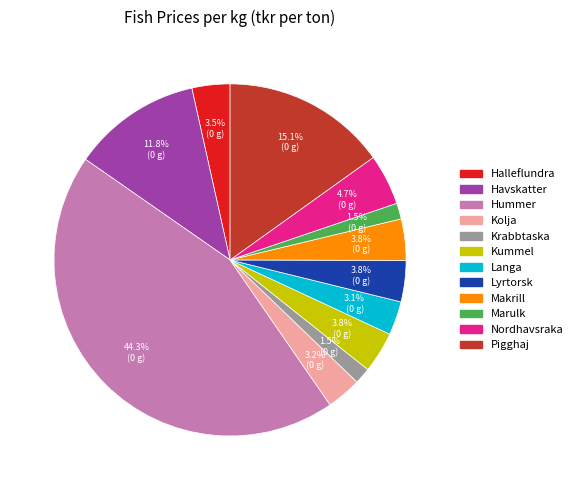

To the nearest percent, what is the combined percentage of Marulk and Havskatter?

13%